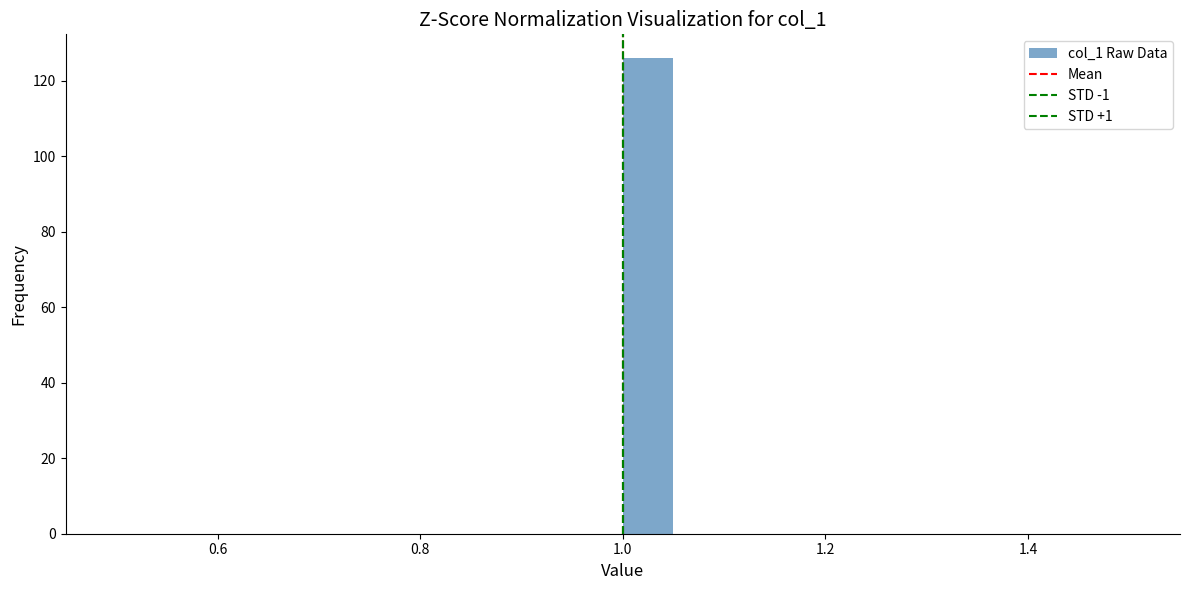

Read against the x-axis, roughly where is the centre of the tallest bar?

1.02